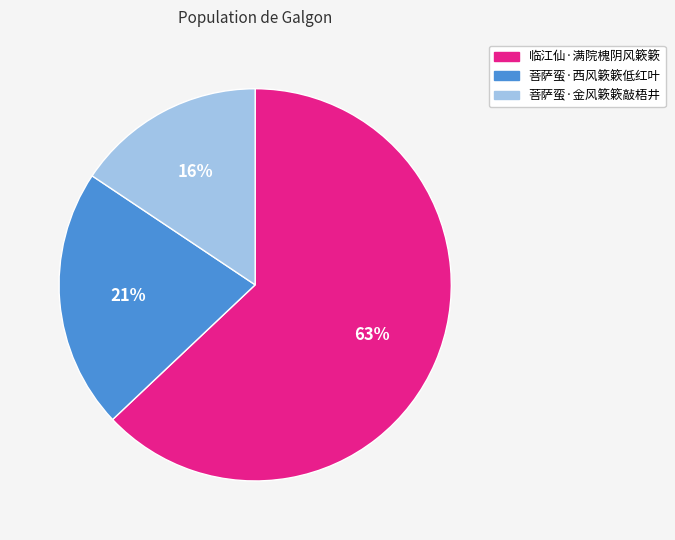

Is there any slice that represents more than half of the pie?

Yes